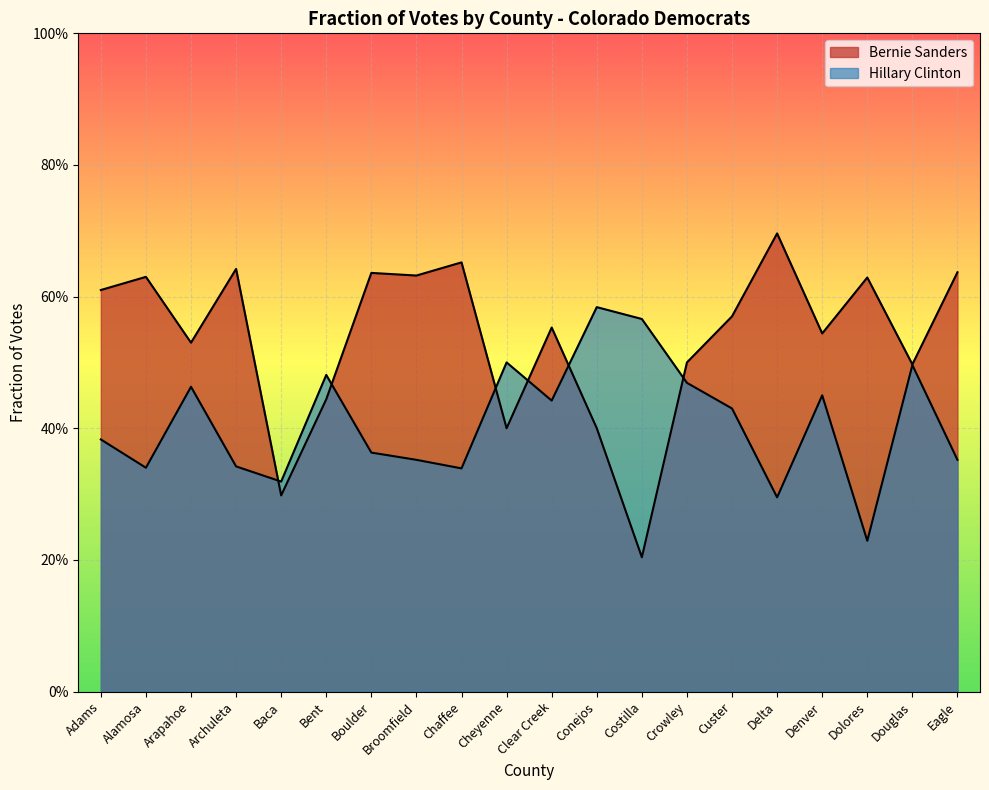

Where is the first local maximum for Bernie Sanders?

Alamosa